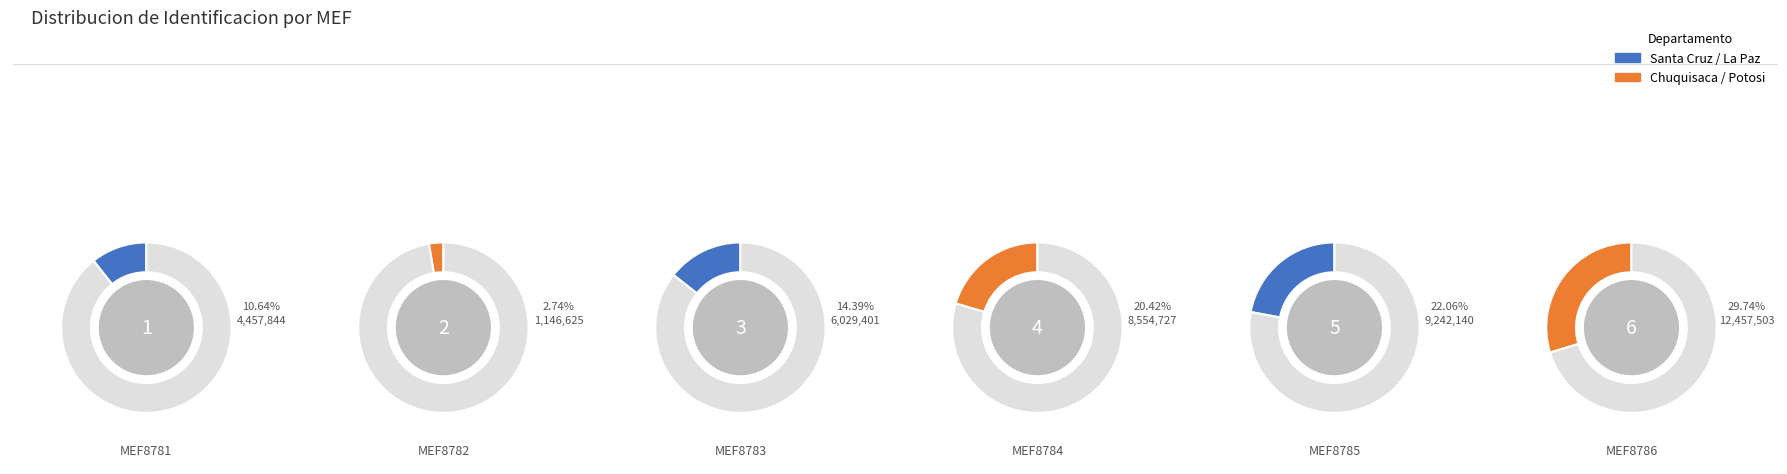

Do MEF8783 and MEF8784 together represent more than half of the pie?

No